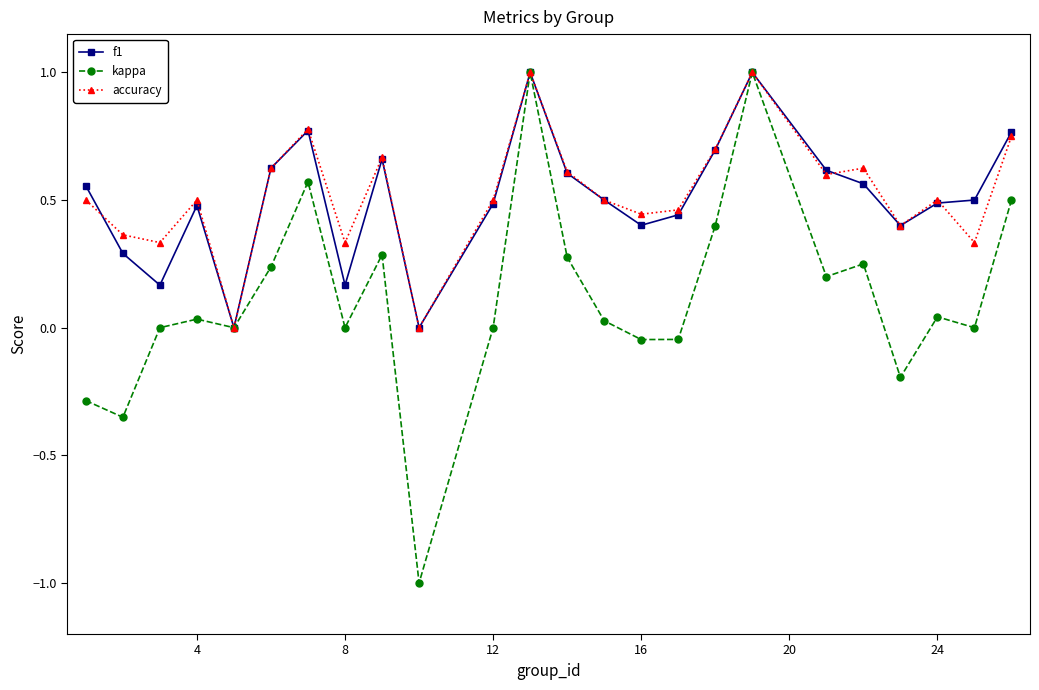

What is the minimum value shown in the chart?

-1.0